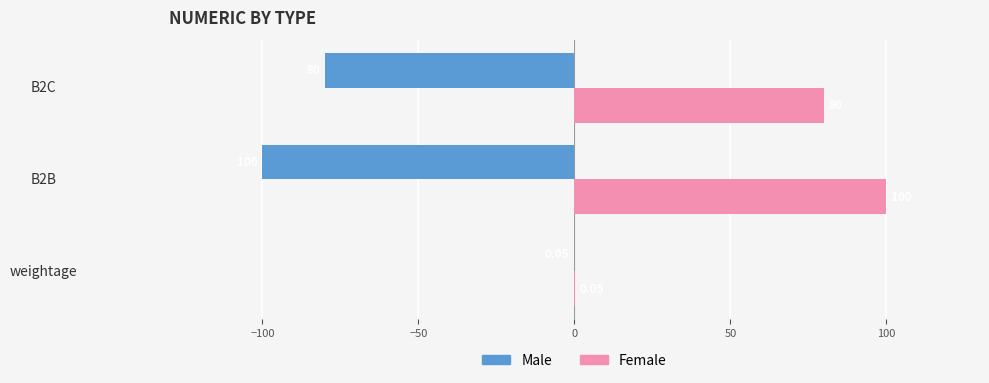

What is the sum of the Male values at weightage and B2B?

-100.0